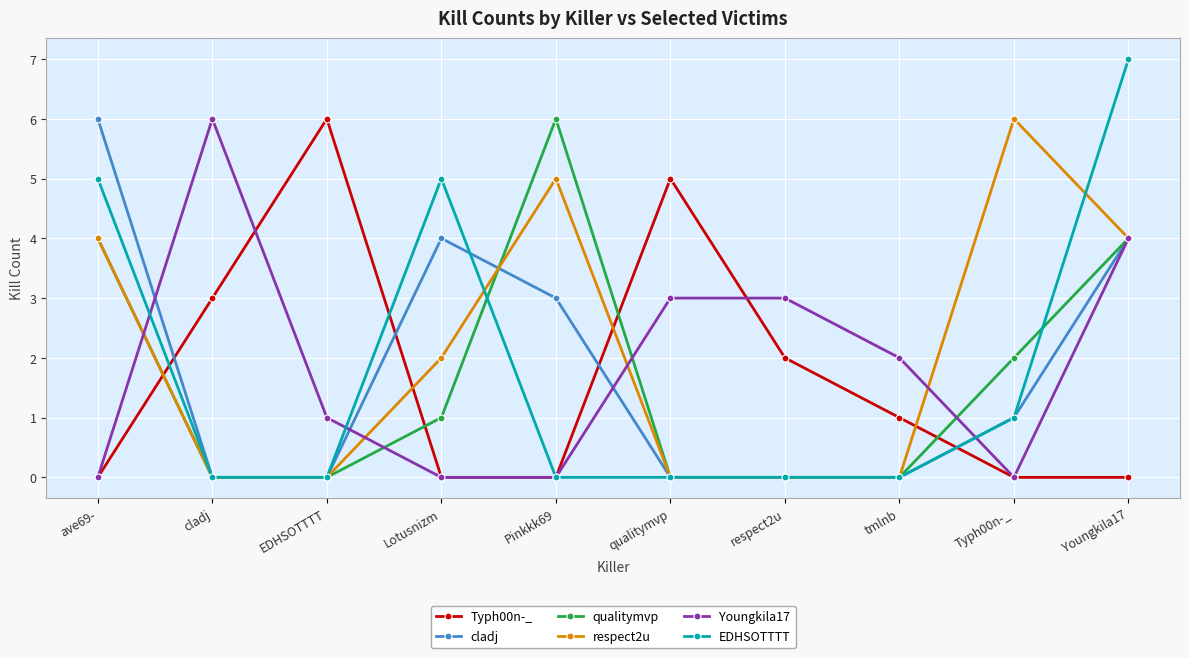

Which series changed the most between cladj and EDHSOTTTT?

Youngkila17